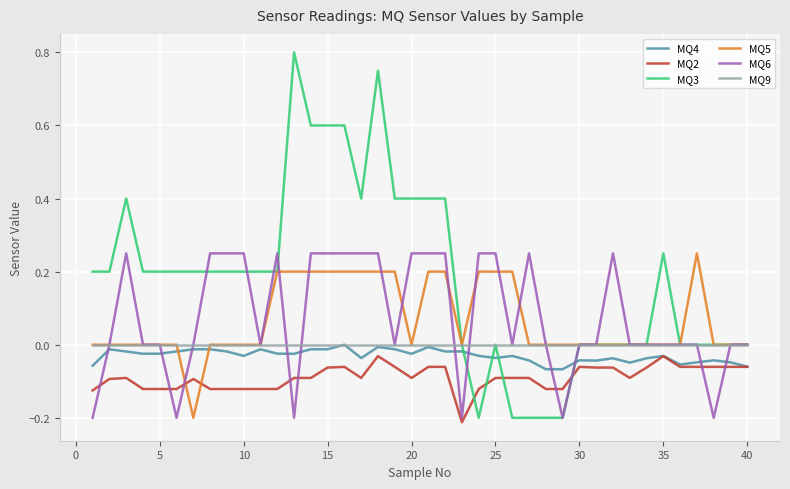

Which series has the largest total across all categories?

MQ3